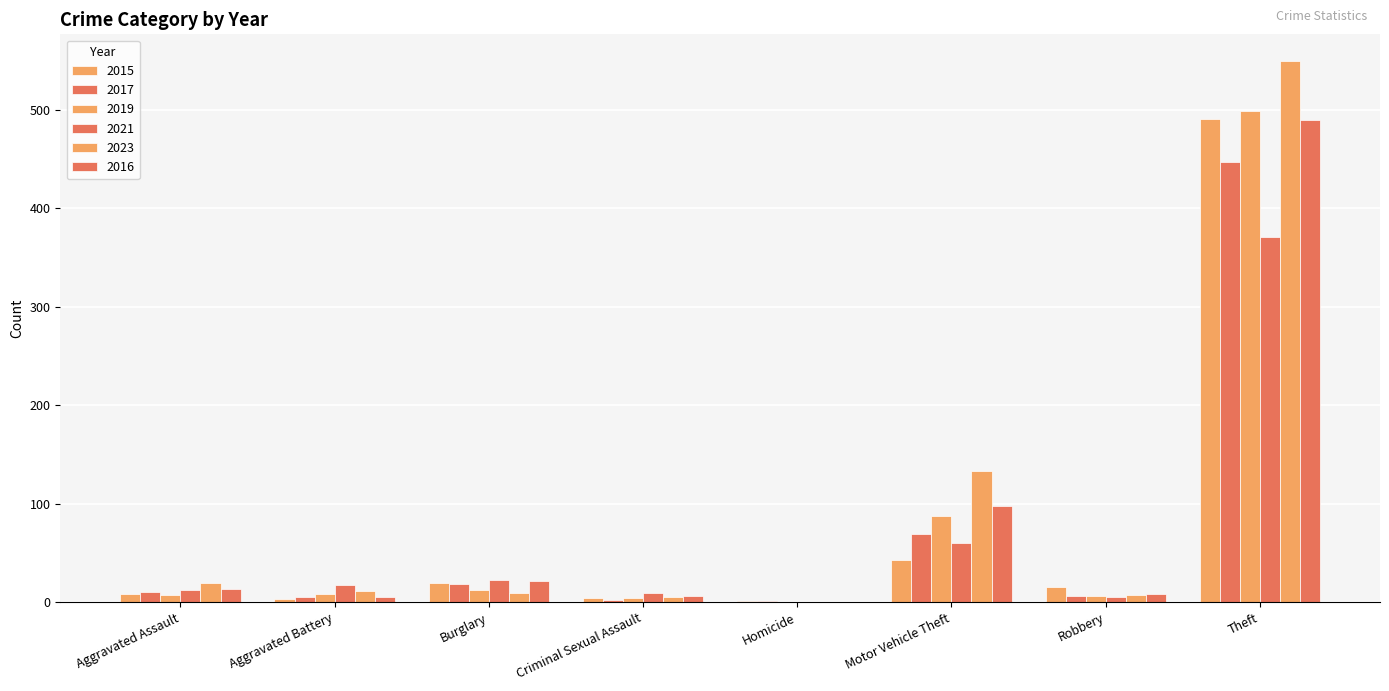

Are the bars grouped side by side (vs. stacked)?

Yes